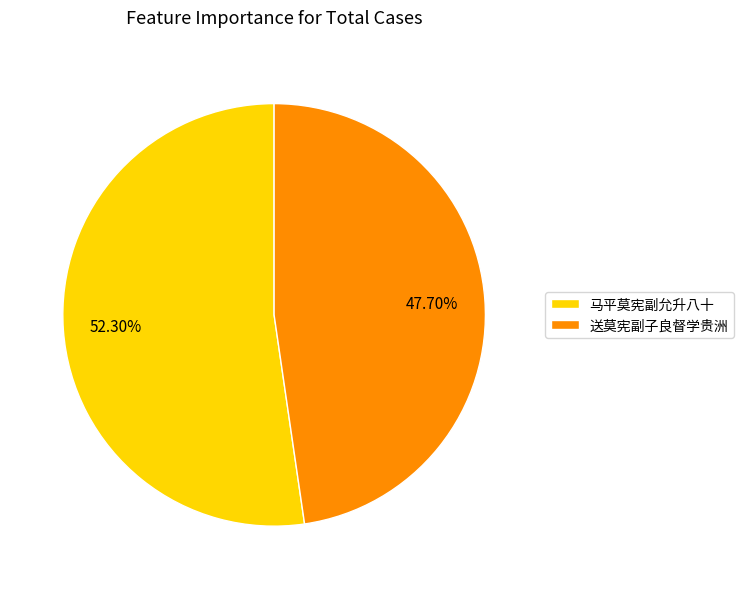

What is the largest slice in the pie chart?

马平莫宪副允升八十